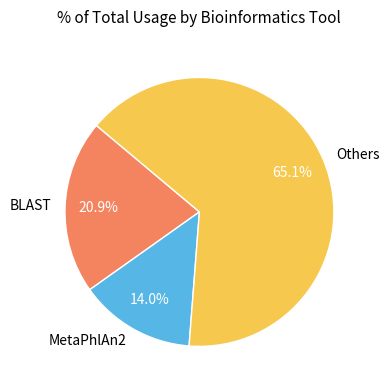

Do MetaPhlAn2 and Others together represent more than half of the pie?

Yes